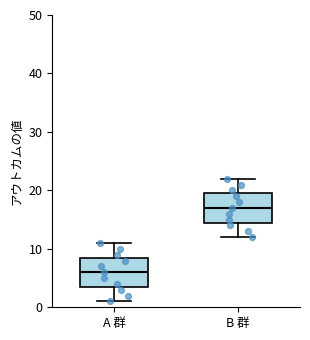

Reading left to right, transcribe this box plot: for each box, give where its median line is, the range the box spans, and where its two whiskers end, as read against the y-axis. The values are not printed on the chart, so give them approximately, as read against the axis.

A 群: median 6, box 4 to 9, whiskers 1 to 11
B 群: median 17, box 15 to 20, whiskers 12 to 22